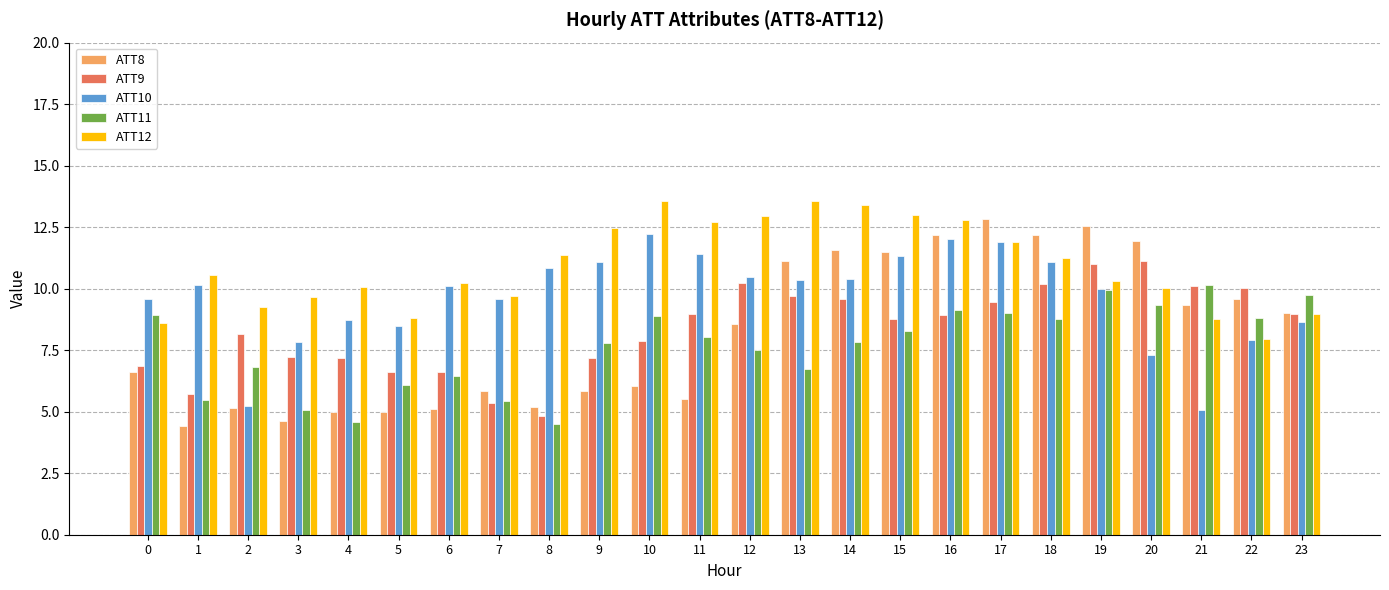

Are the bars horizontal?

No